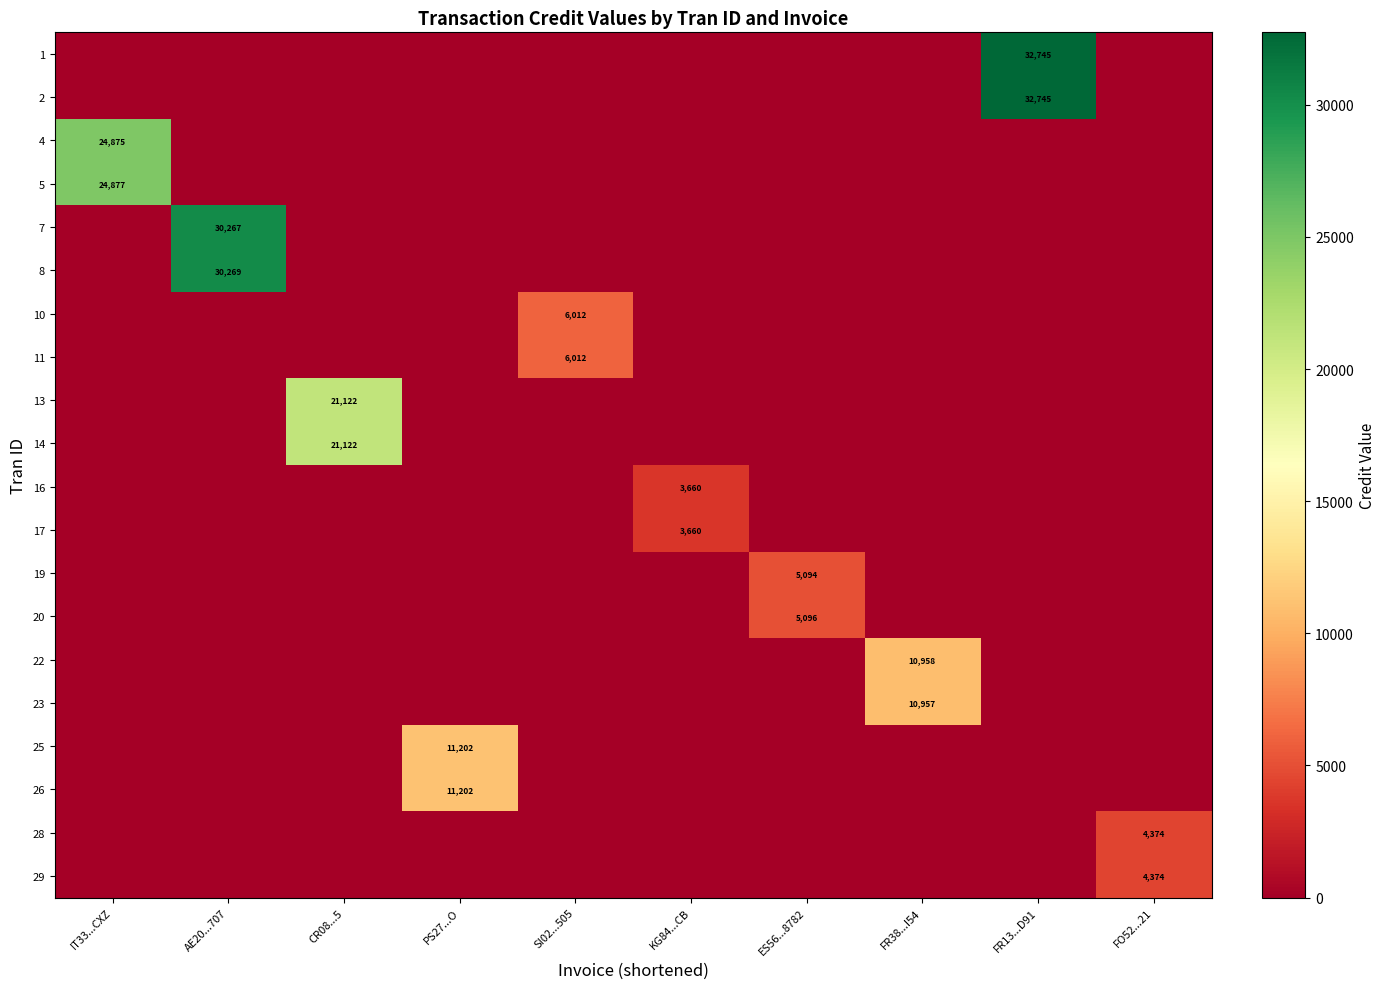

Is it true that 13 equals 21122 at CR08...5?

True